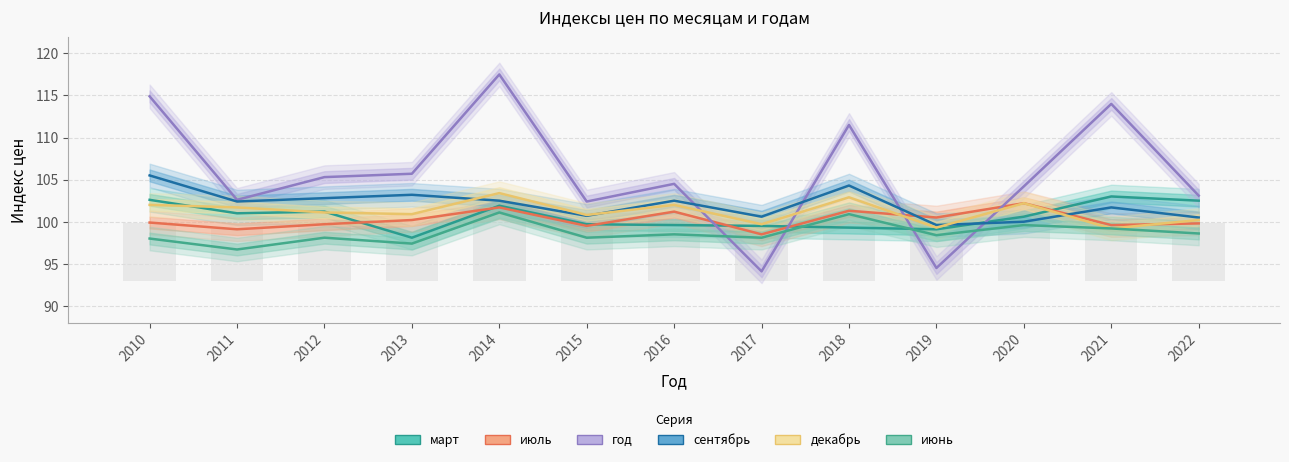

Is it true that июль equals 137.5 at 2017?

False